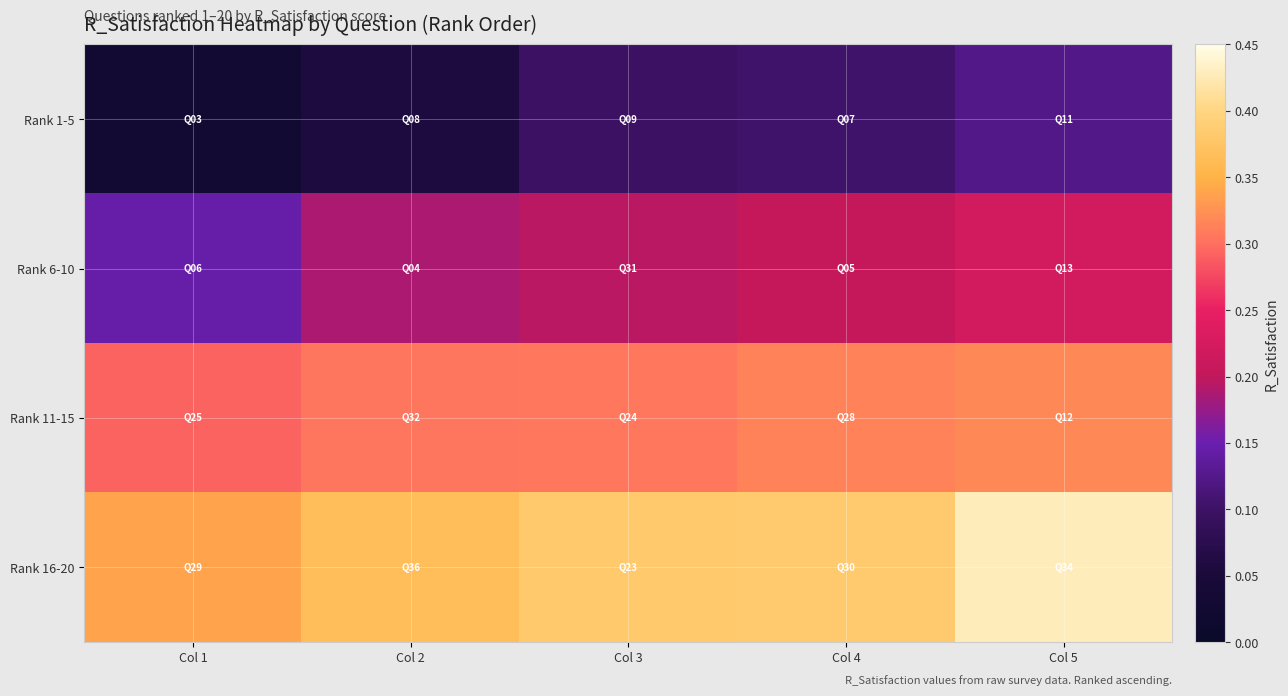

Reading left to right, list all the values displayed in this chart.

Rank 1-5: Col 1=0.0	Col 2=0.1	Col 3=0.1	Col 4=0.1	Col 5=0.1
Rank 6-10: Col 1=0.1	Col 2=0.2	Col 3=0.2	Col 4=0.2	Col 5=0.2
Rank 11-15: Col 1=0.3	Col 2=0.3	Col 3=0.3	Col 4=0.3	Col 5=0.3
Rank 16-20: Col 1=0.3	Col 2=0.4	Col 3=0.4	Col 4=0.4	Col 5=0.4